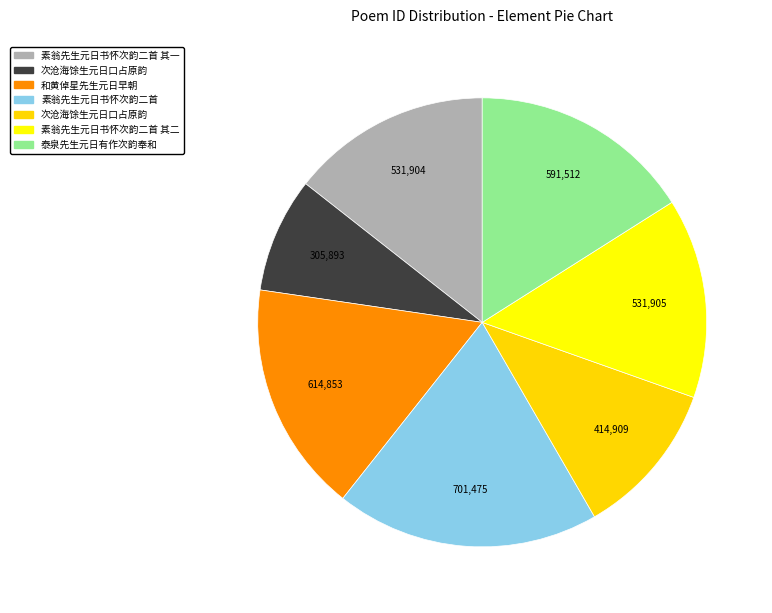

Count the number of slices in the pie.

7